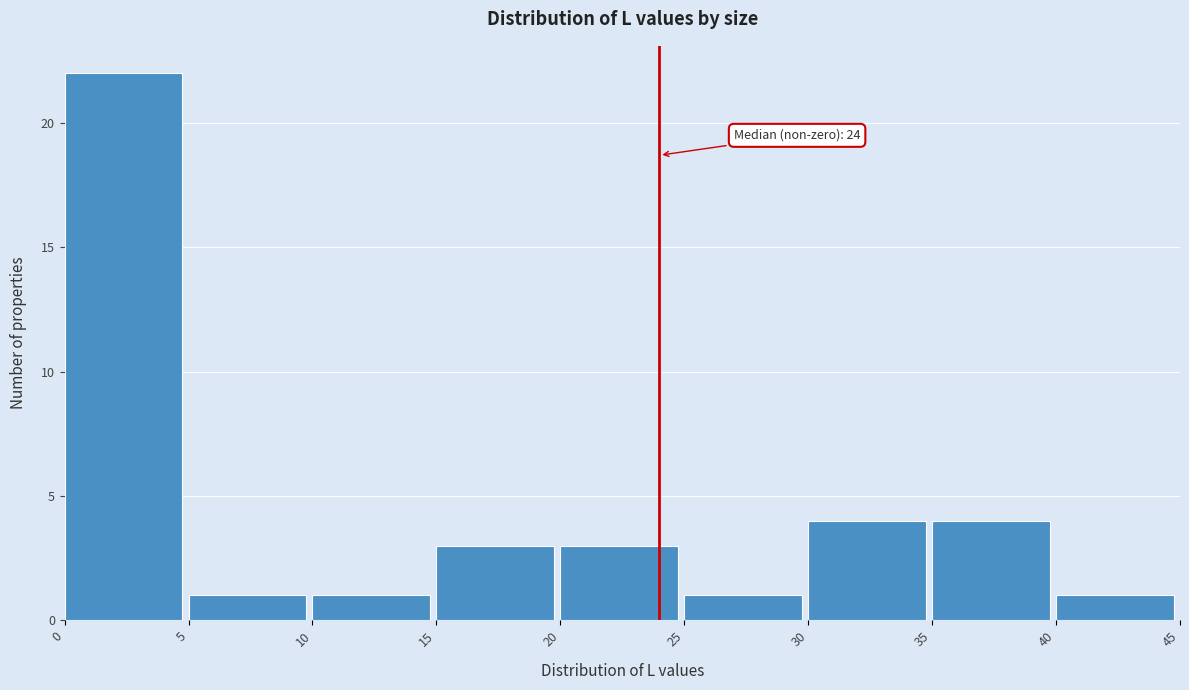

Over which range of the x-axis is the bar tallest?

0 to 5